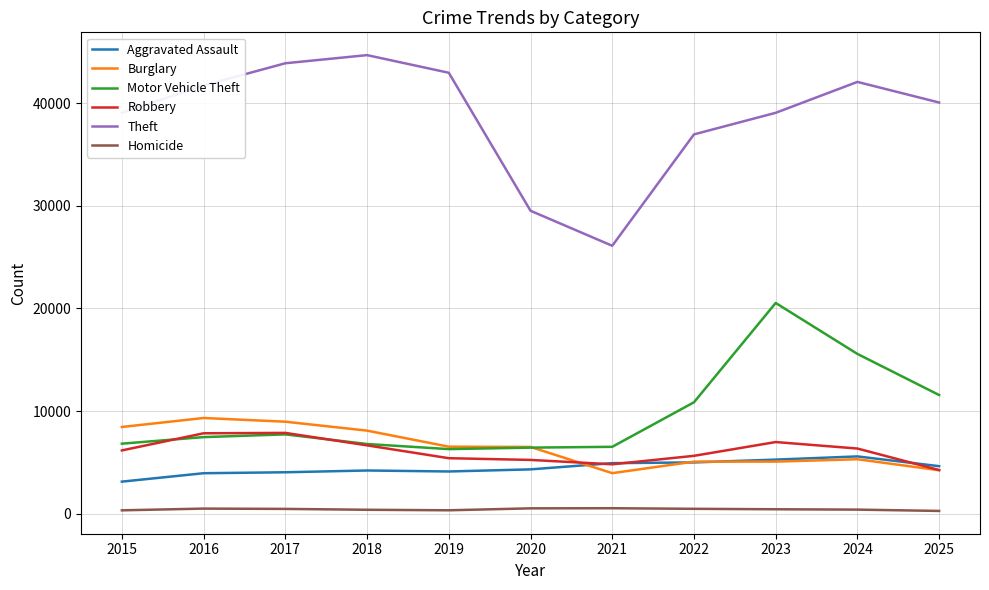

True or false: Theft and Homicide intersect in this chart.

False